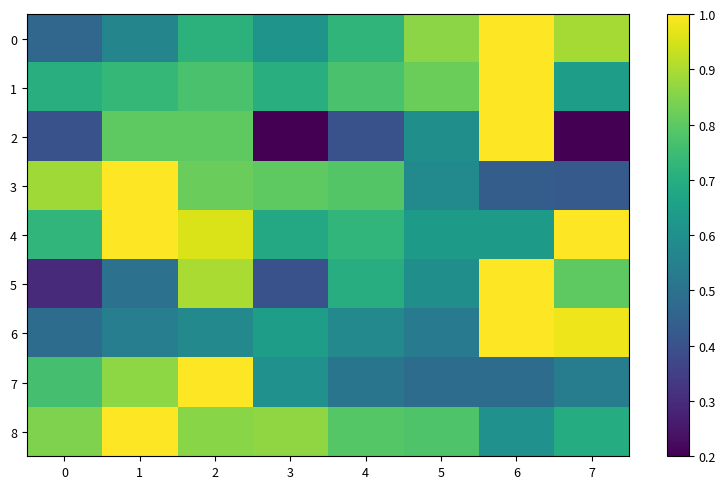

Reading left to right, transcribe all the data shown in this chart.

0: 0=0.5	1=0.6	2=0.7	3=0.6	4=0.7	5=0.9	6=1.0	7=0.9
1: 0=0.7	1=0.7	2=0.8	3=0.7	4=0.8	5=0.8	6=1.0	7=0.6
2: 0=0.4	1=0.8	2=0.8	3=0.2	4=0.4	5=0.6	6=1.0	7=0.2
3: 0=0.9	1=1.0	2=0.8	3=0.8	4=0.8	5=0.6	6=0.4	7=0.4
4: 0=0.7	1=1.0	2=1.0	3=0.7	4=0.7	5=0.6	6=0.6	7=1.0
5: 0=0.3	1=0.5	2=0.9	3=0.4	4=0.7	5=0.6	6=1.0	7=0.8
6: 0=0.5	1=0.5	2=0.6	3=0.6	4=0.6	5=0.5	6=1.0	7=1.0
7: 0=0.8	1=0.9	2=1.0	3=0.6	4=0.5	5=0.5	6=0.5	7=0.5
8: 0=0.8	1=1.0	2=0.9	3=0.9	4=0.8	5=0.8	6=0.6	7=0.7